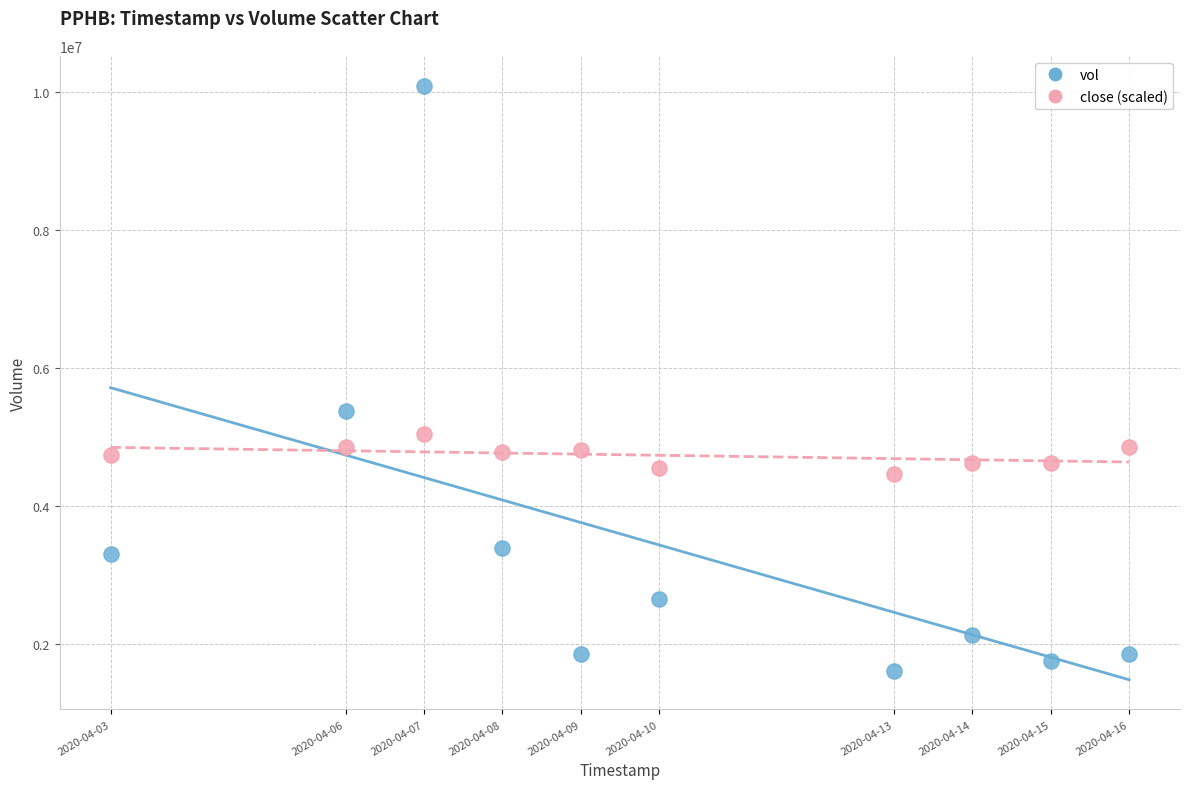

Across all data points, what is the range of Y values (max minus min)?

8483100.0